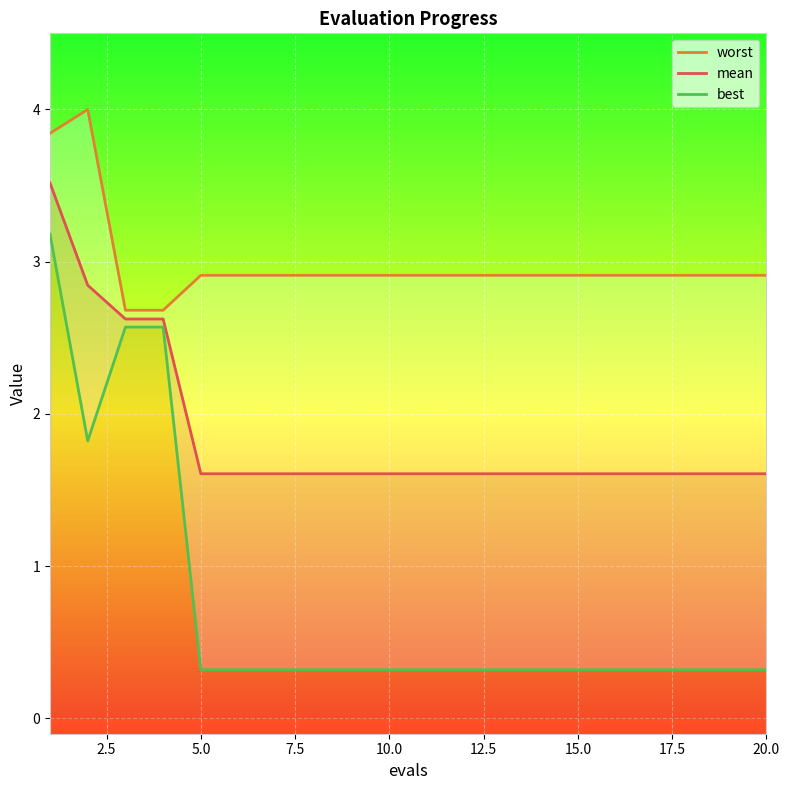

True or false: best and mean cross at least once.

False